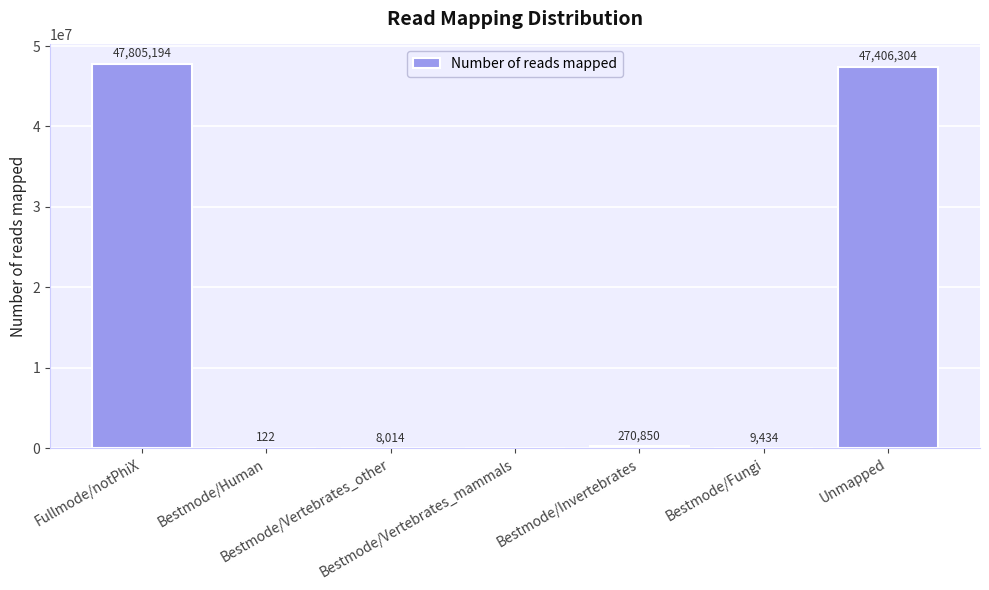

Between Bestmode/Human and Bestmode/Fungi, which is larger?

Bestmode/Fungi